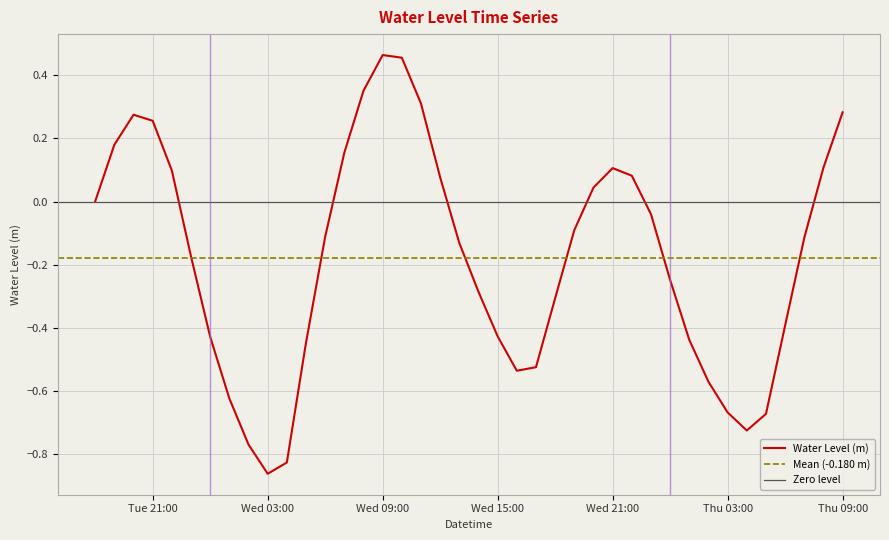

What is the sum of all values?

-7.2